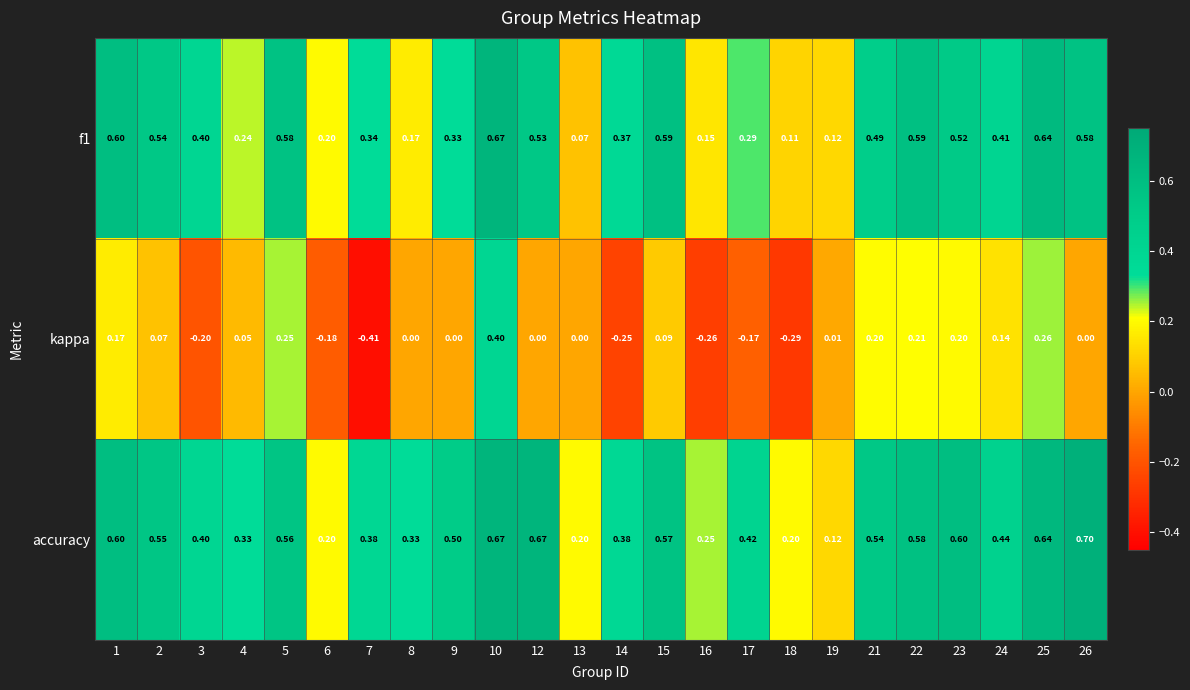

What is the total value across all series at 24?

1.0